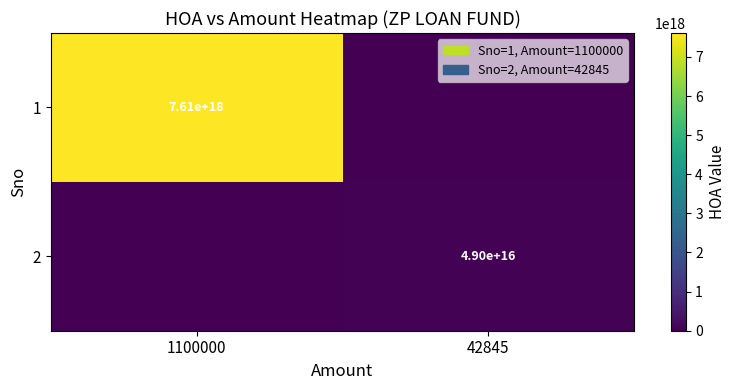

Is the value of 2 at 42845 greater than the value of 1 at 1100000?

No